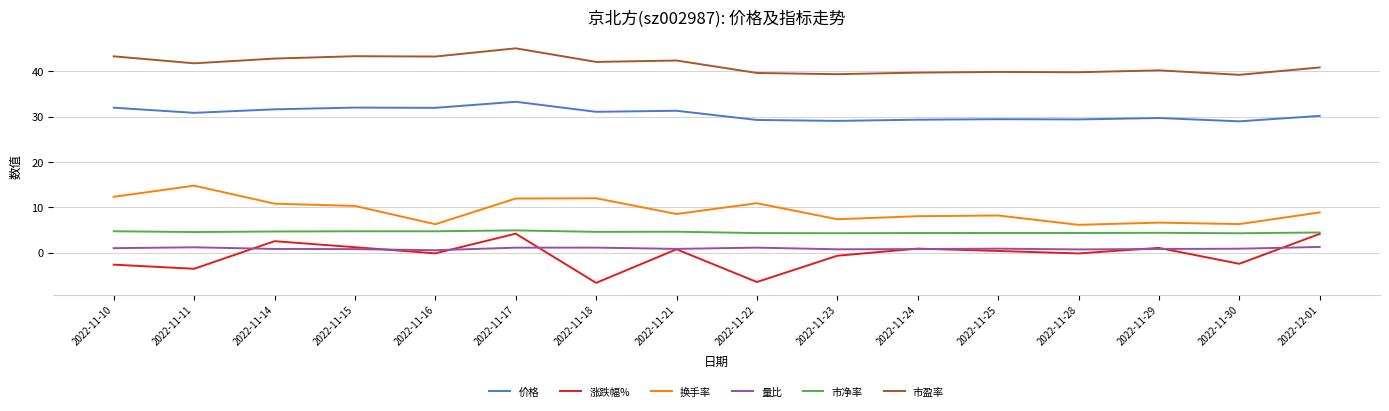

What is the spread (max minus min) of values at 2022-11-30?

41.7